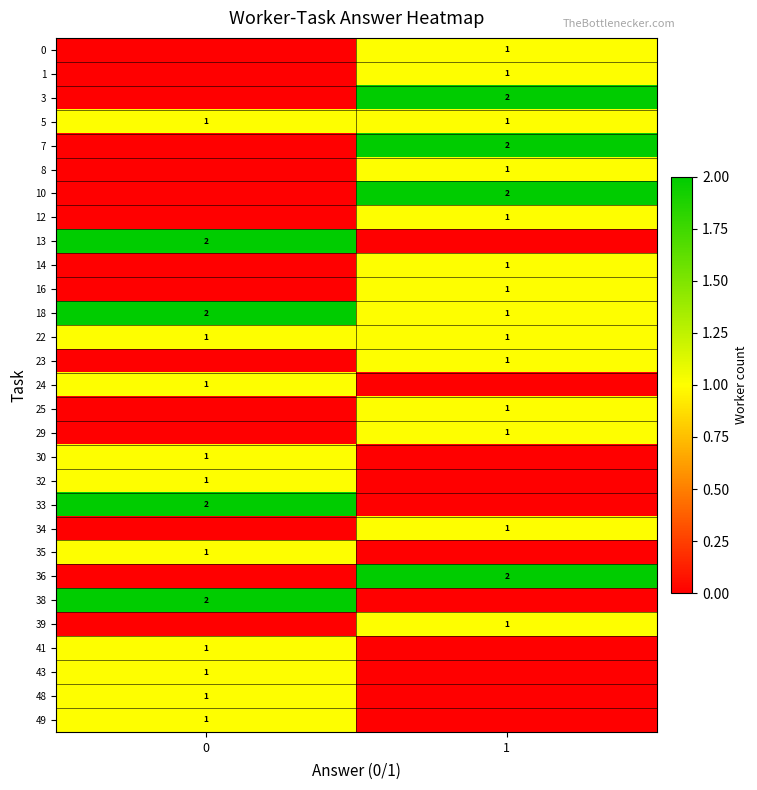

True or false: 13 has a value of 2 at 0.

True